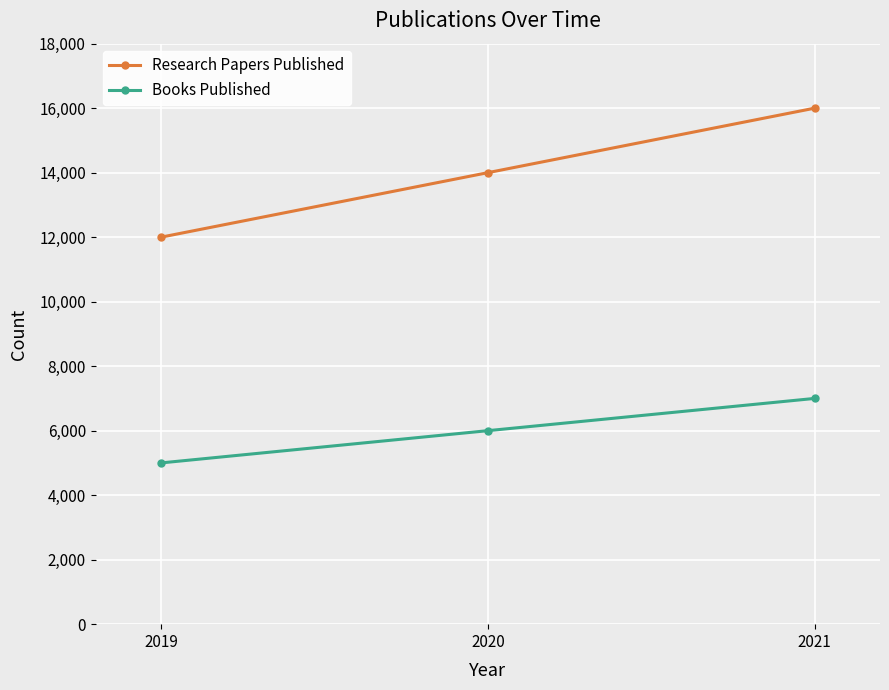

What is the minimum value shown in the chart?

5000